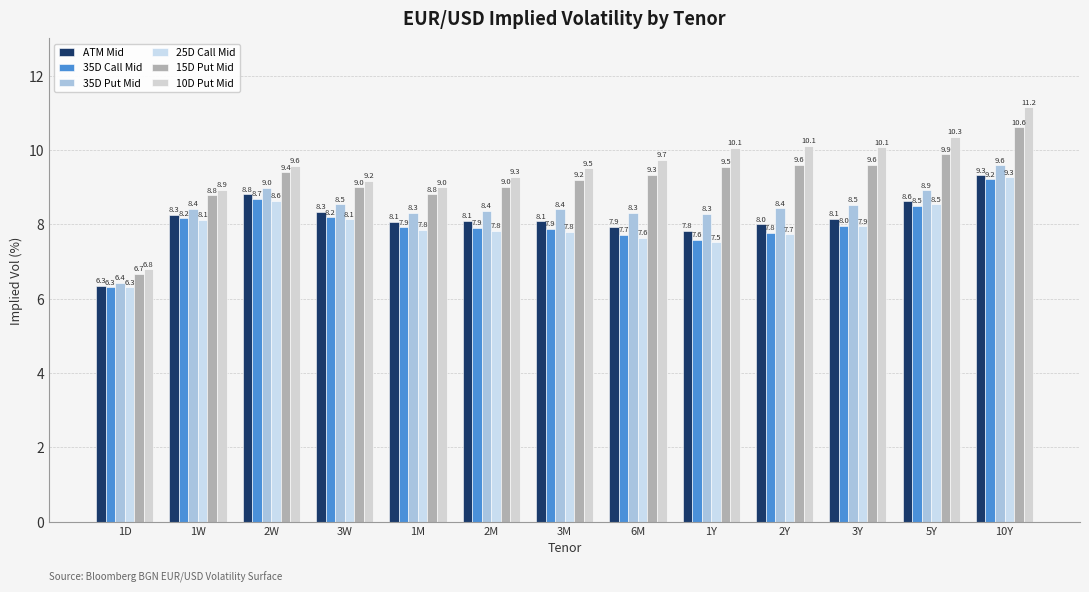

True or false: 15D Put Mid has a value of 13.1 at 2Y.

False